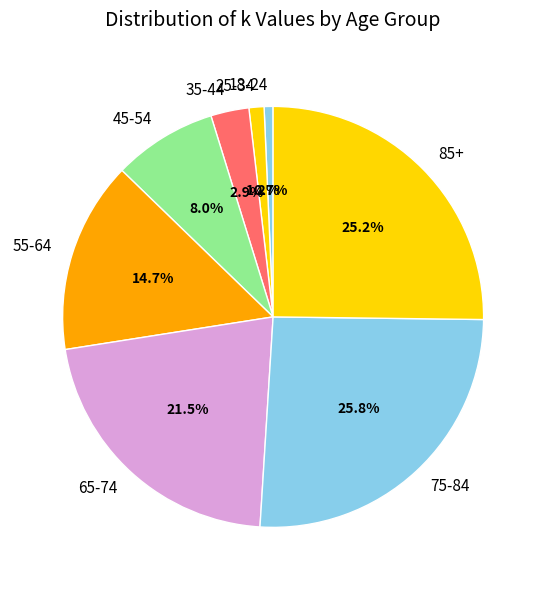

Which category has the biggest portion of the pie?

75-84